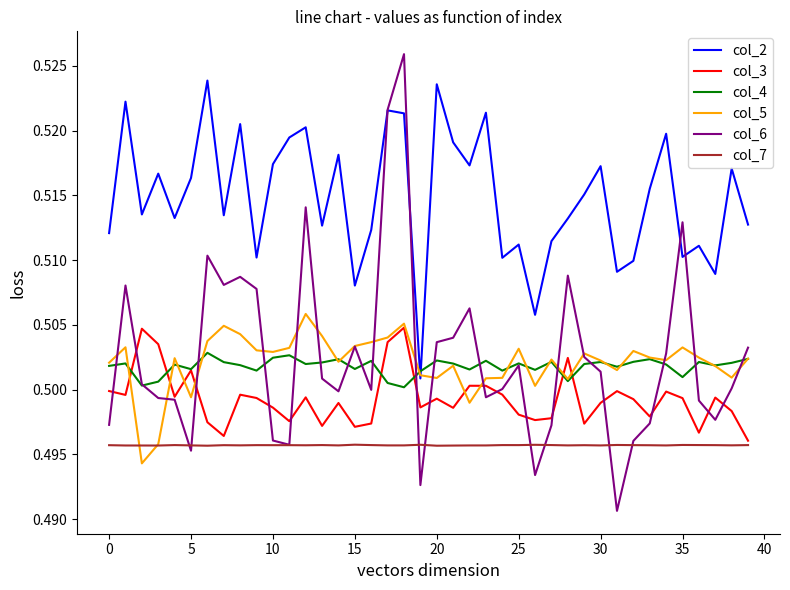

Which series has the largest total across all categories?

col_2